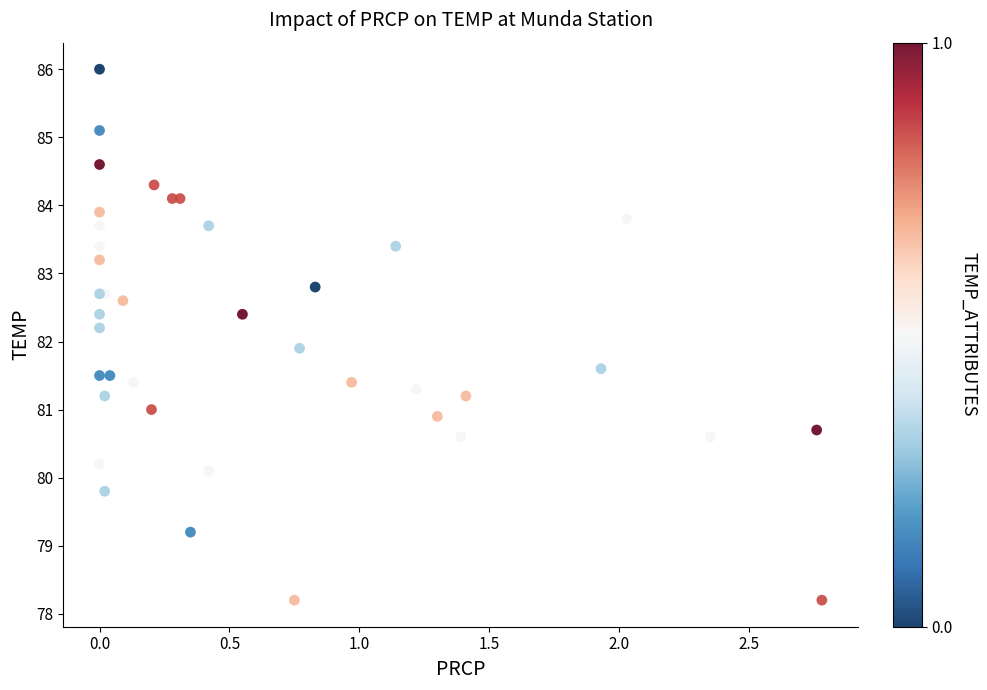

What Y value in the scatter plot is closest to 82?

81.9